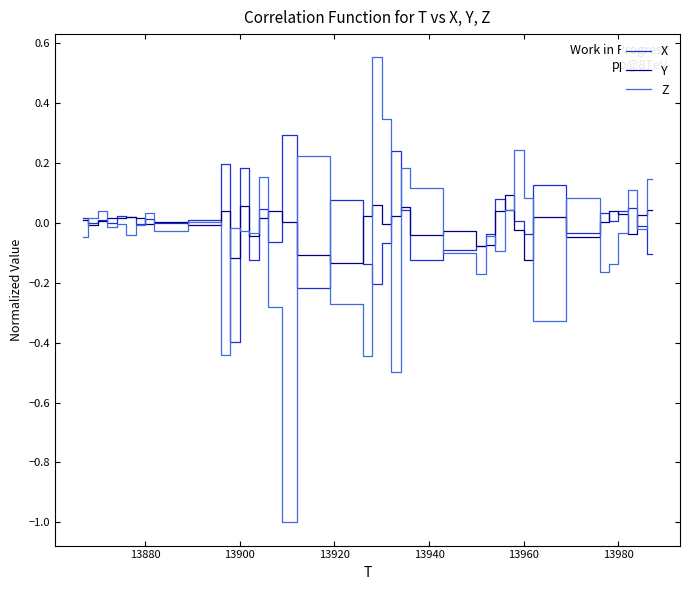

Rank the series by their maximum value, from highest to lowest.

Z, X, Y